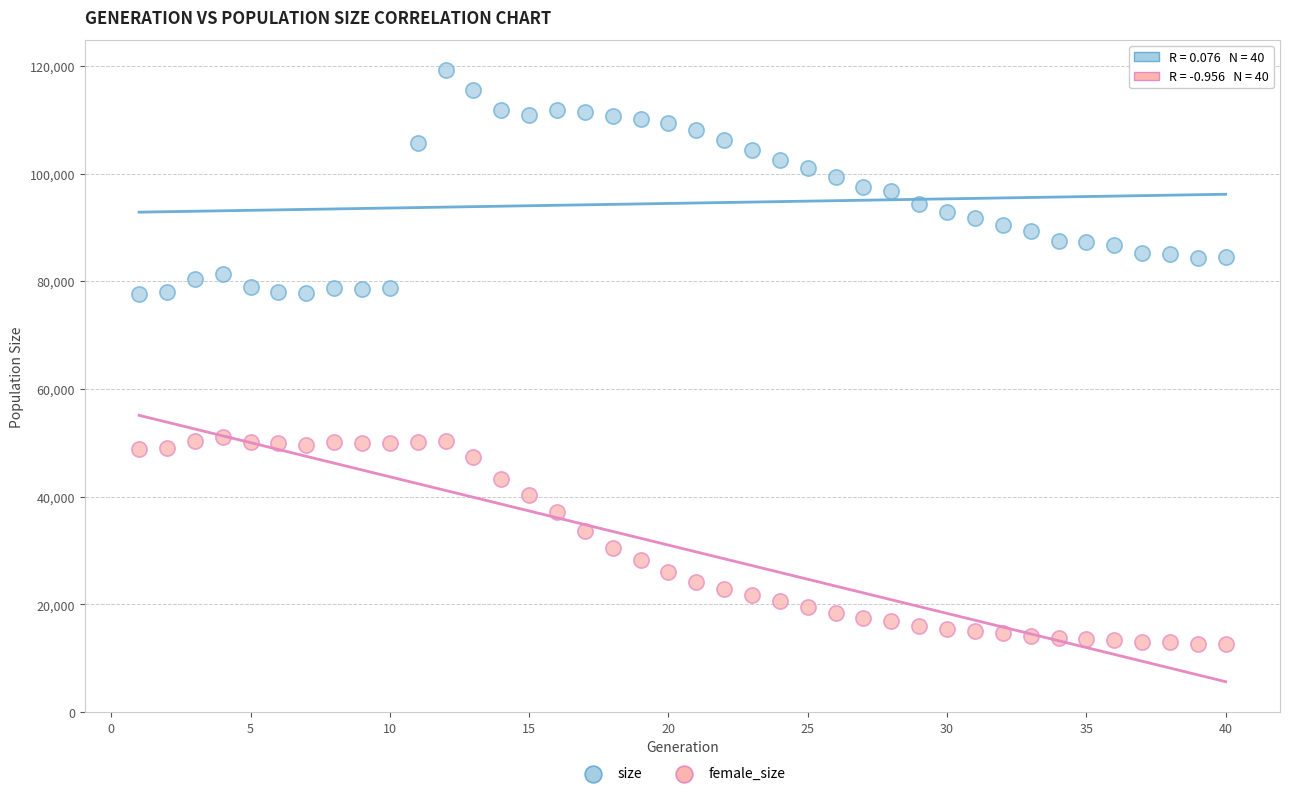

Which series reaches the minimum Y coordinate?

female_size